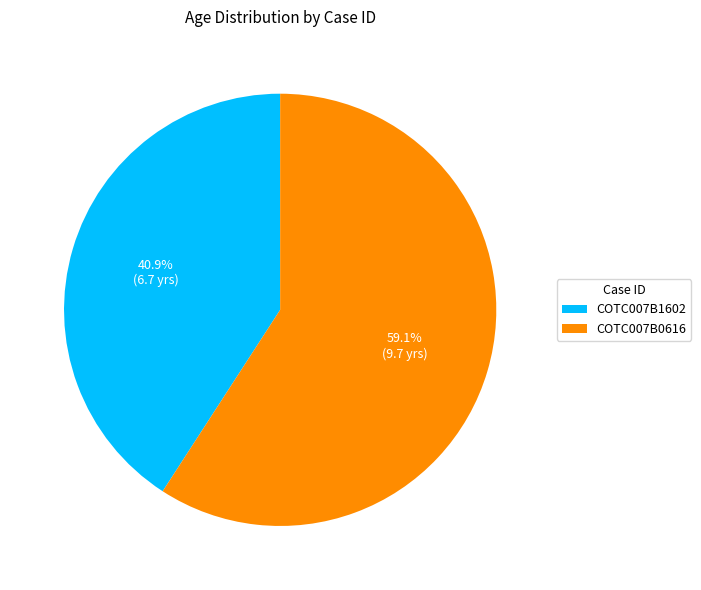

Is there a majority slice in this chart?

Yes